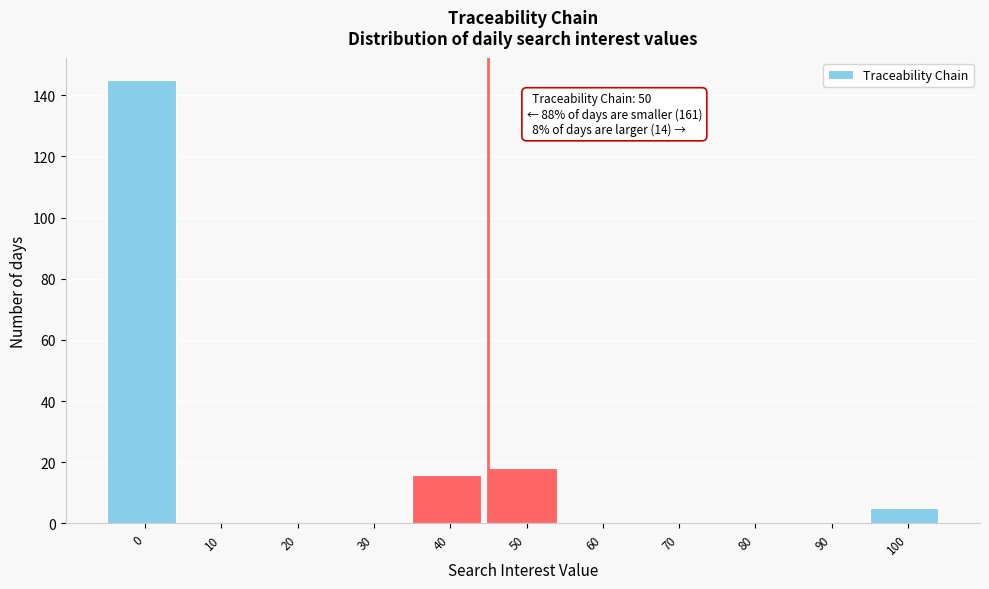

Reading left to right, extract all data points from this chart.

0=145	10=0	20=0	30=0	40=16	50=18	60=0	70=0	80=0	90=0	100=5